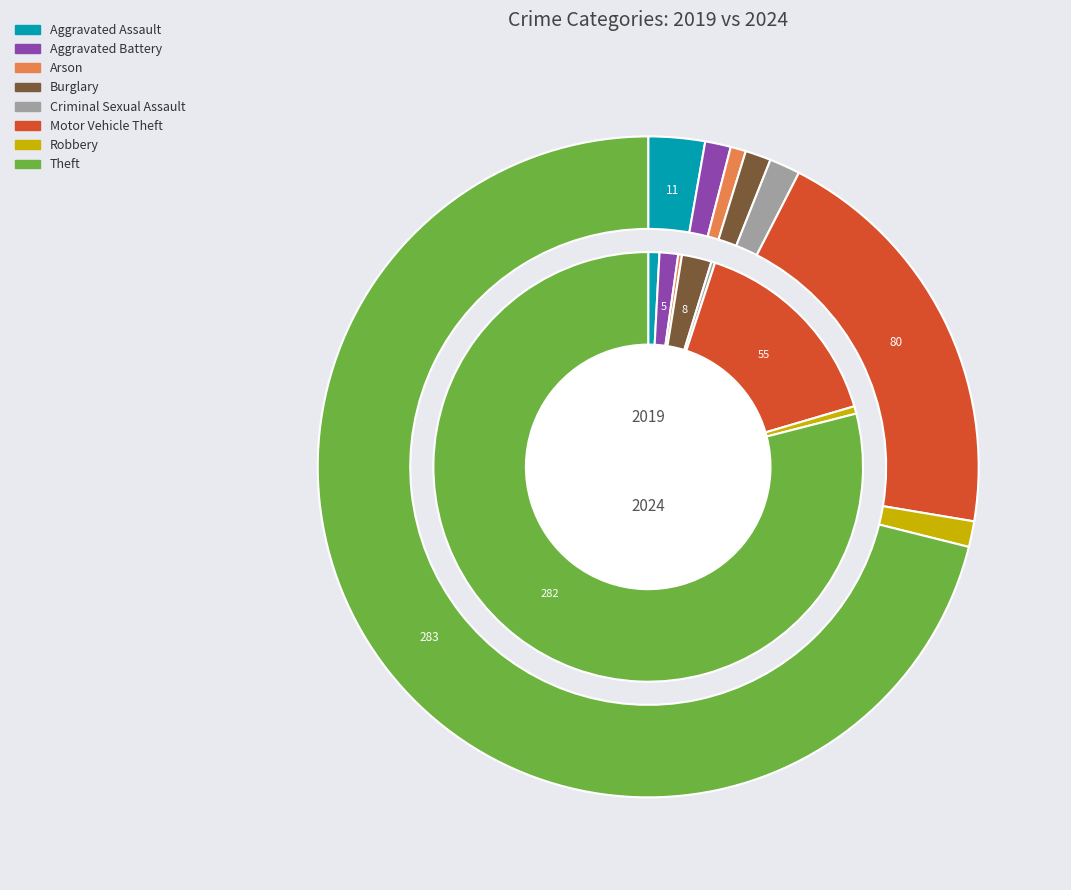

Rank the series by their maximum value, from highest to lowest.

values_2024, values_2019